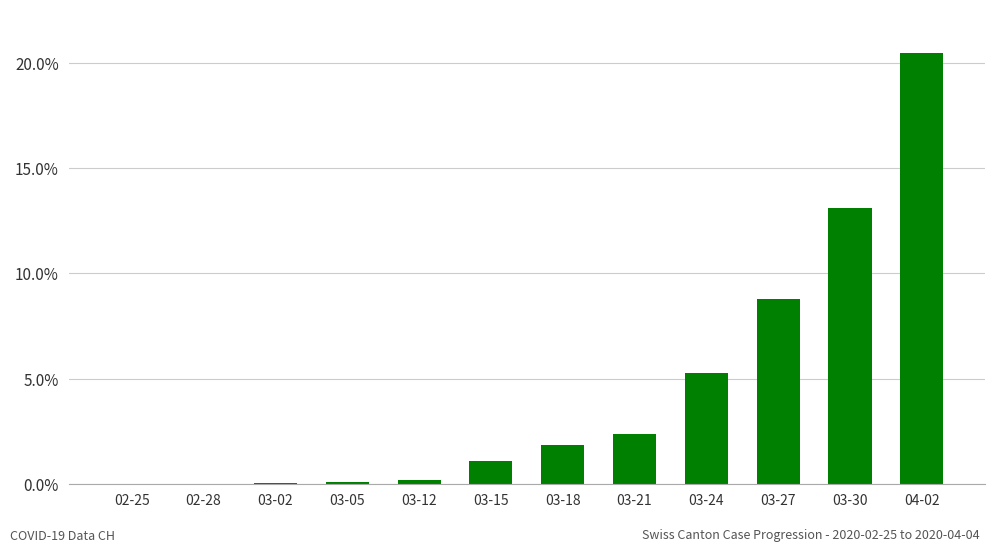

What is the sum of all values?

53.3